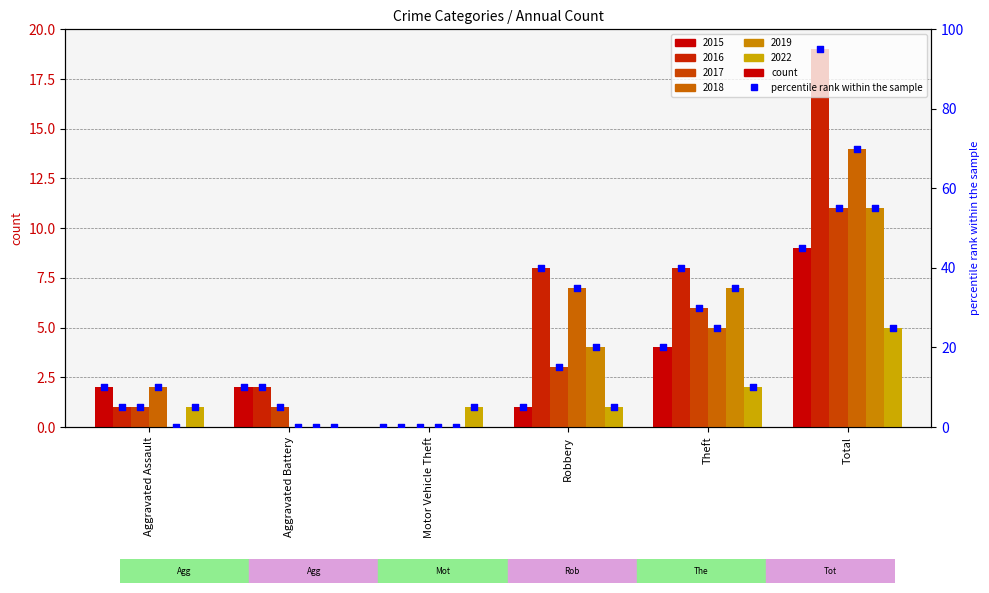

Between Motor Vehicle Theft and Total, which is larger?

Total